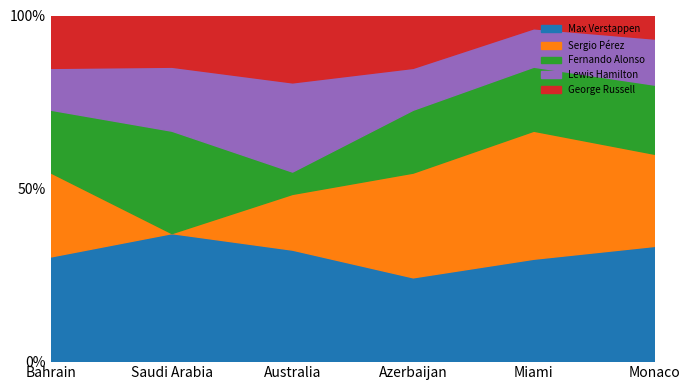

At which category does Fernando Alonso reach its first local peak?

Saudi Arabia